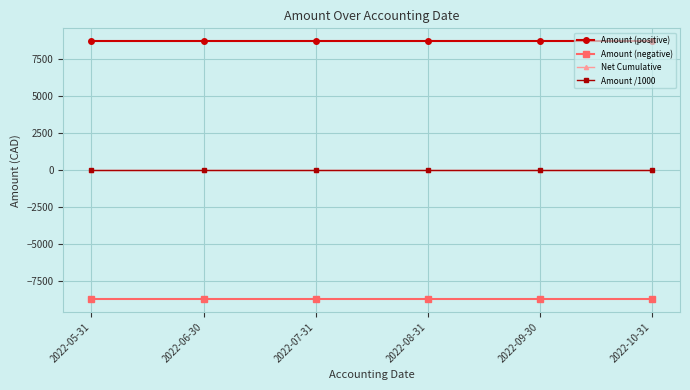

True or false: Amount /1000 and Amount (positive) cross at least once.

False